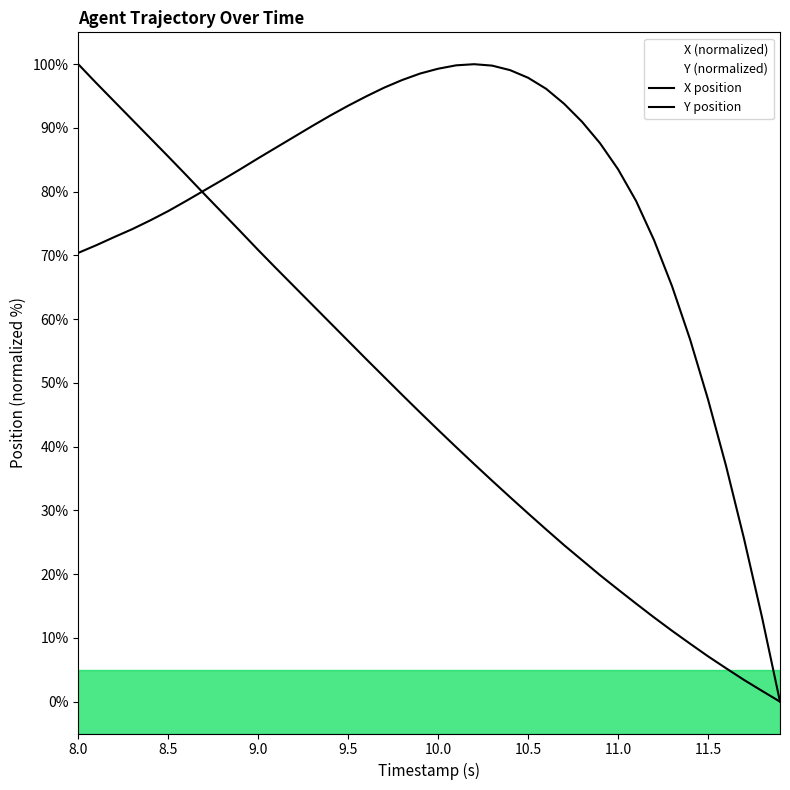

How many lines are shown in the chart?

2